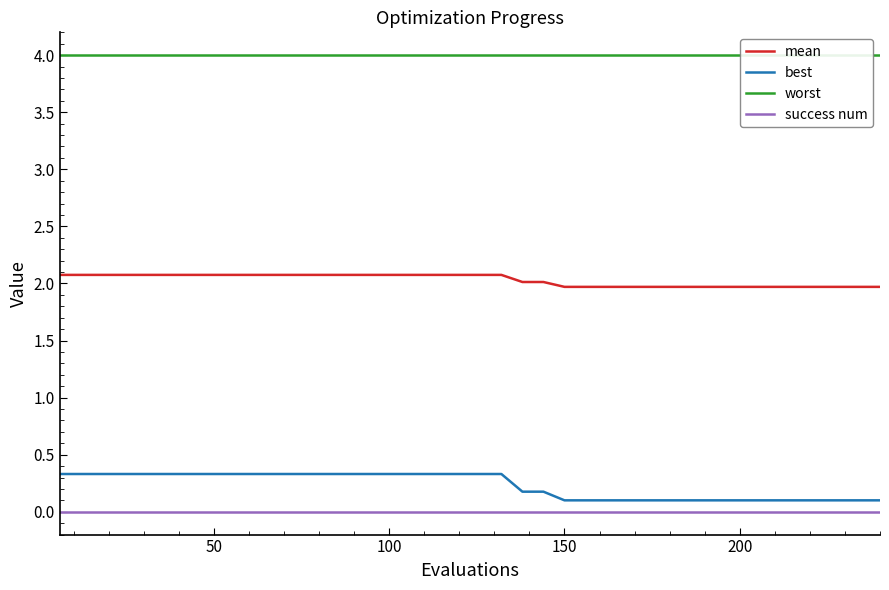

True or false: success num and mean intersect in this chart.

False